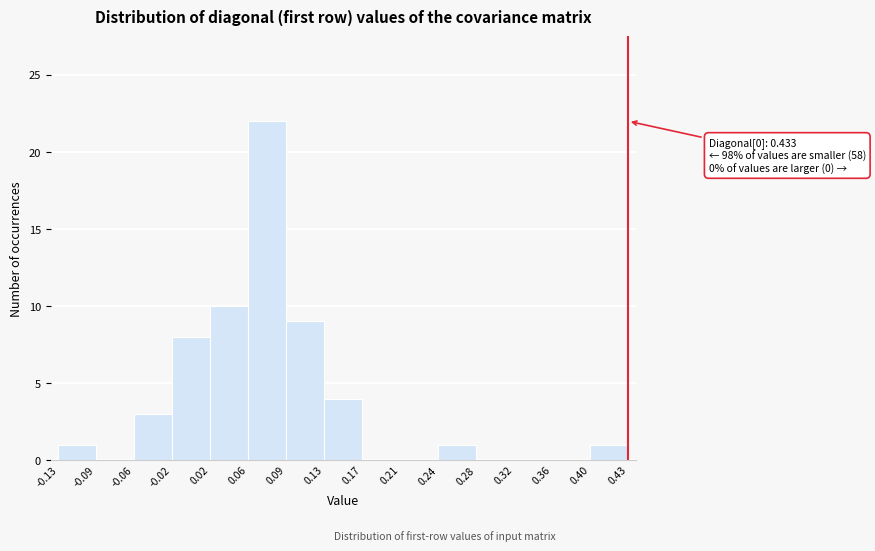

Which range on the x-axis has the tallest bar?

0.06 to 0.09